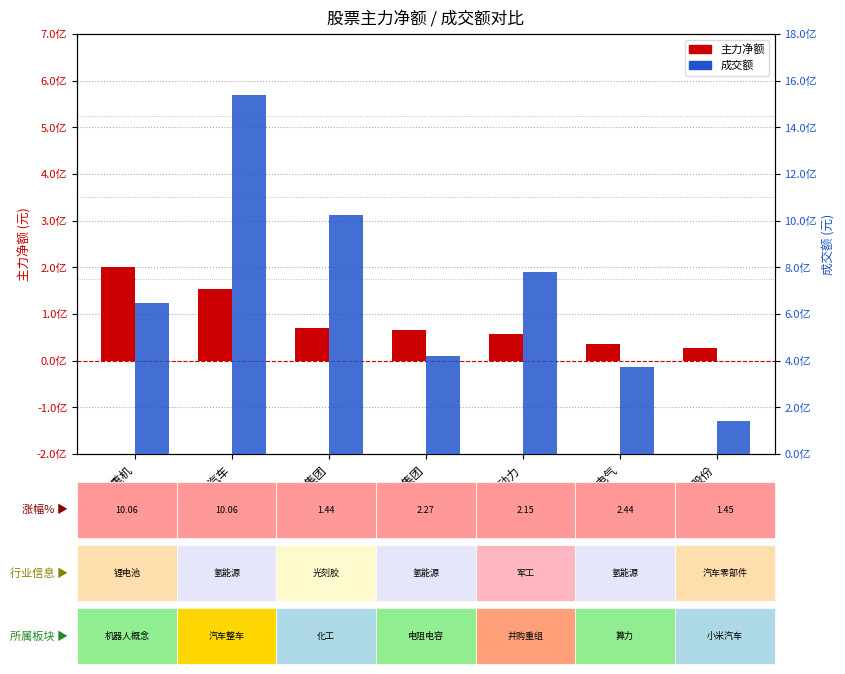

Which category has the highest value in the 成交额 series?

众泰汽车